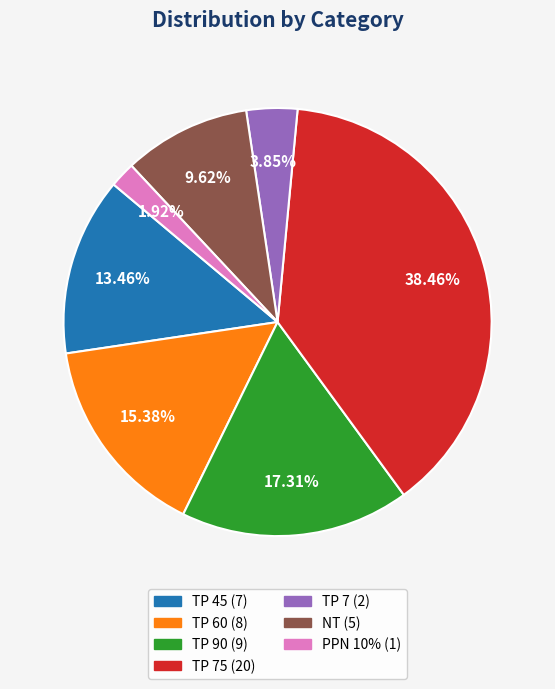

Does any single category account for the majority?

No